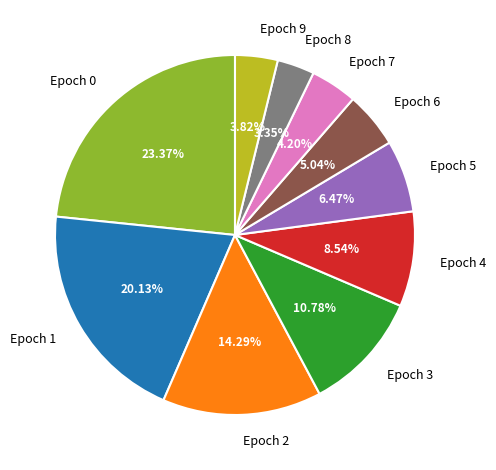

What percentage is the Epoch 6 slice, to the nearest percent?

5%